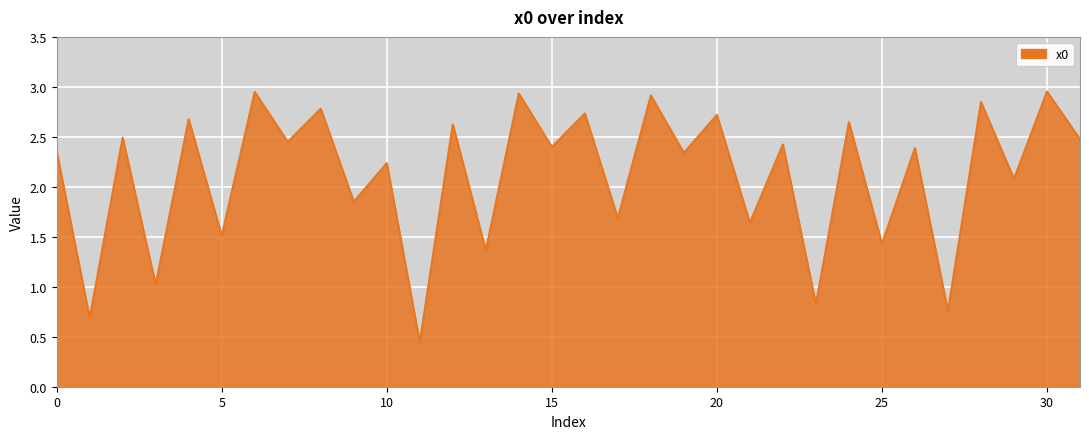

What is the difference between the maximum and minimum values?

2.5